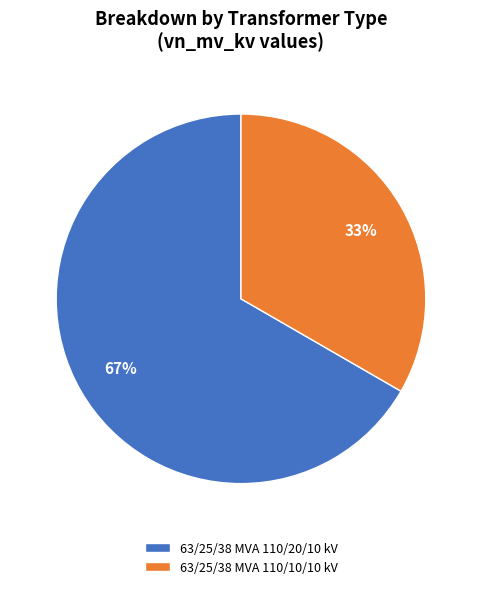

True or false: 63/25/38 MVA 110/10/10 kV accounts for 45% of the total.

False